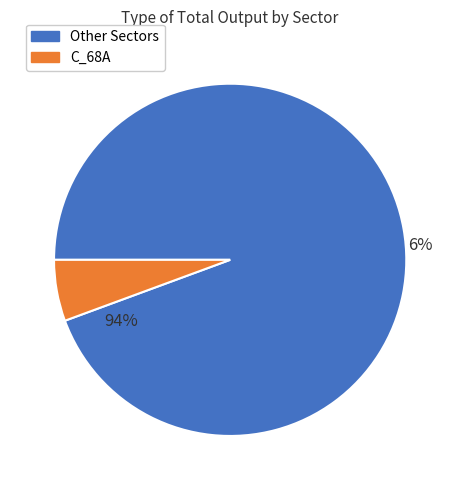

Does C_97_98 represent more than half of the total?

No